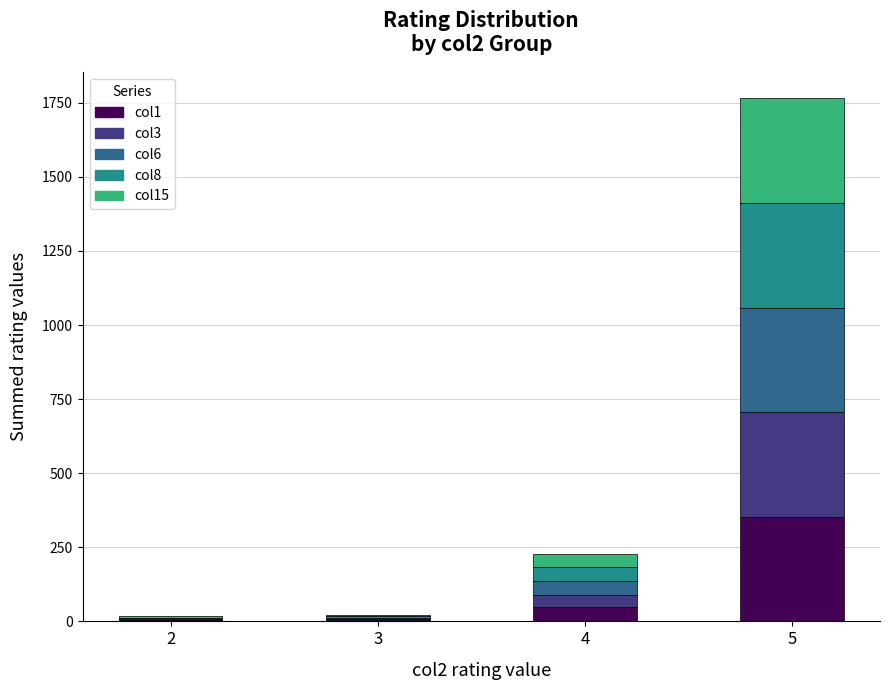

The value of col1 at 4 is 47. True or false?

True